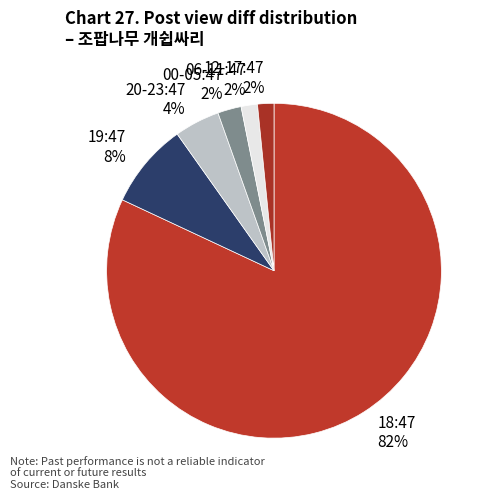

How many slices are in this pie chart?

6